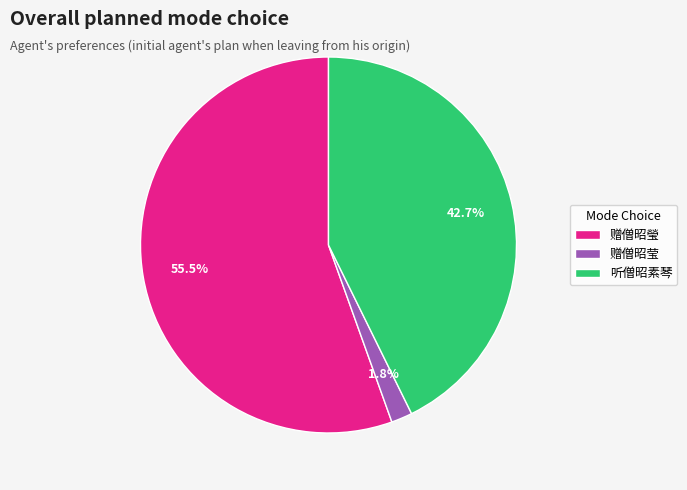

Between 赠僧昭莹 and 听僧昭素琴, which is larger?

听僧昭素琴